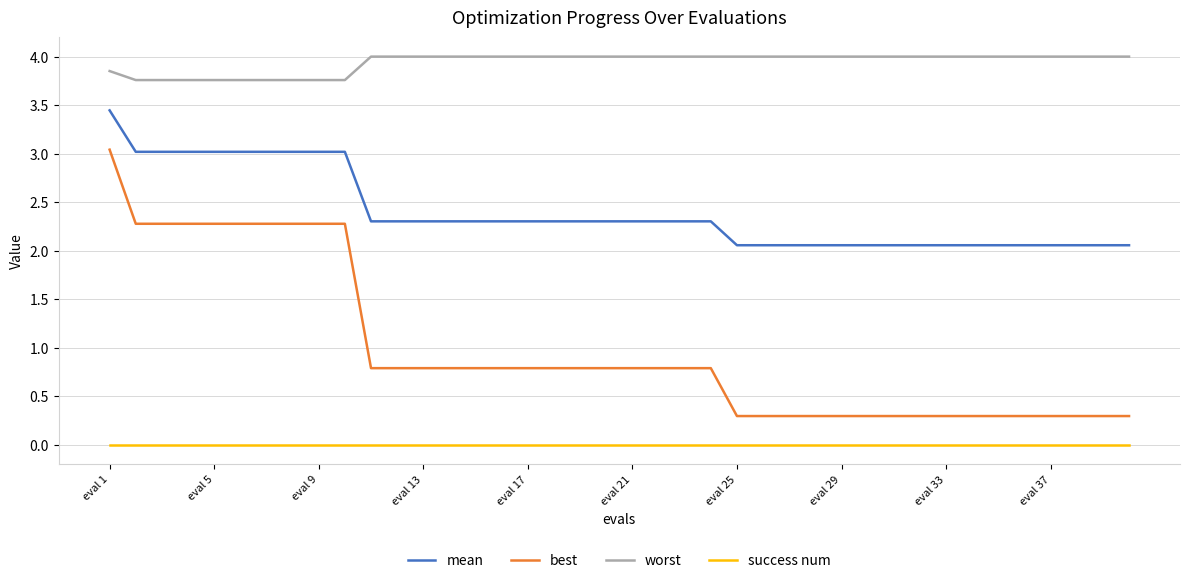

True or false: success num and worst cross at least once.

False